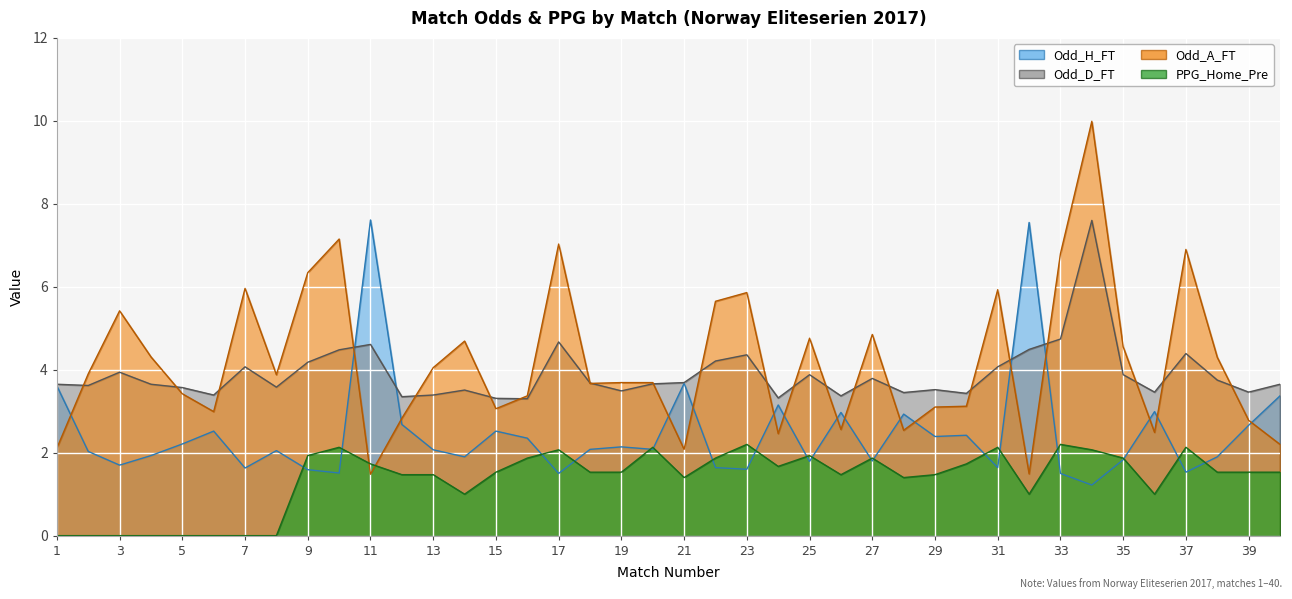

True or false: Odd_A_FT has a value of 3.4 at 7.

False